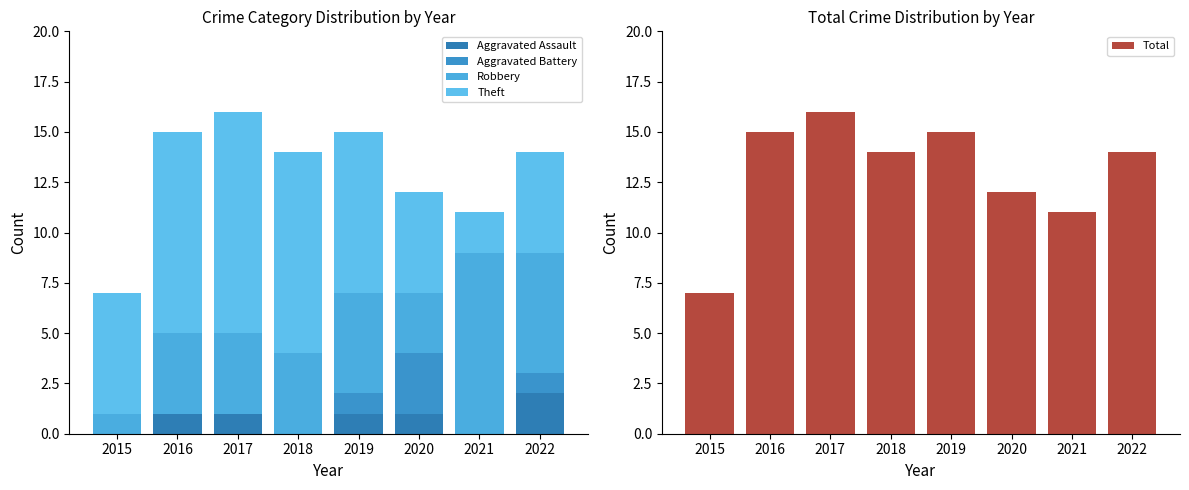

What is the difference between the maximum and minimum values in the Theft series?

9